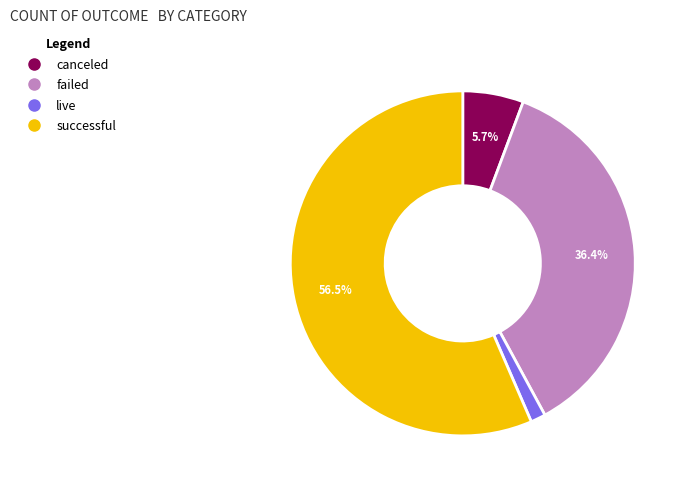

Which has a higher value, canceled or live?

canceled